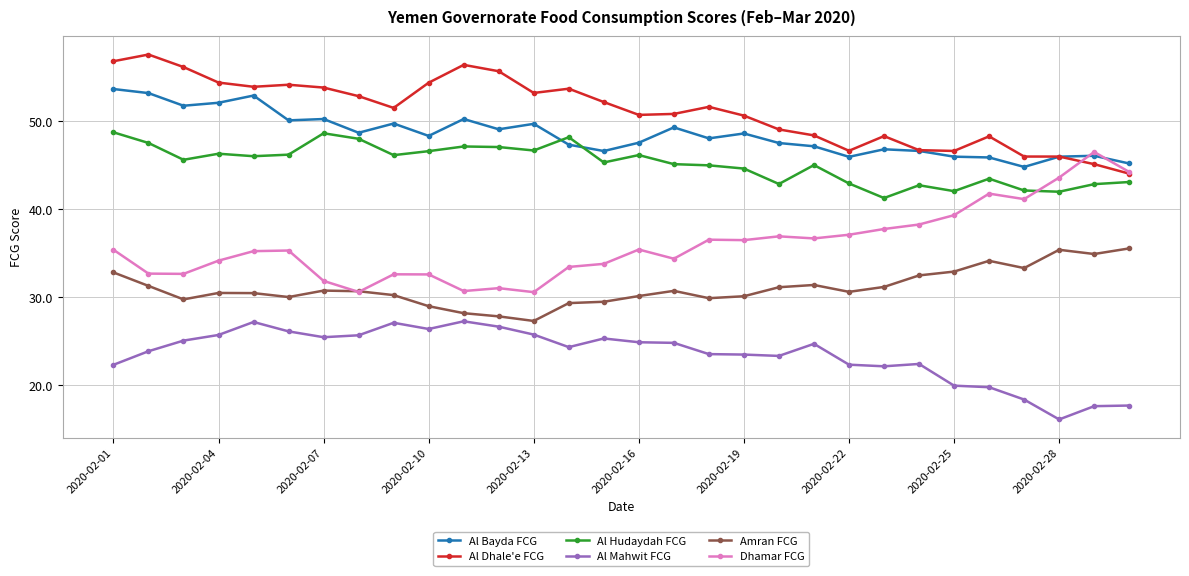

Does the chart display data point markers on the line(s)?

Yes